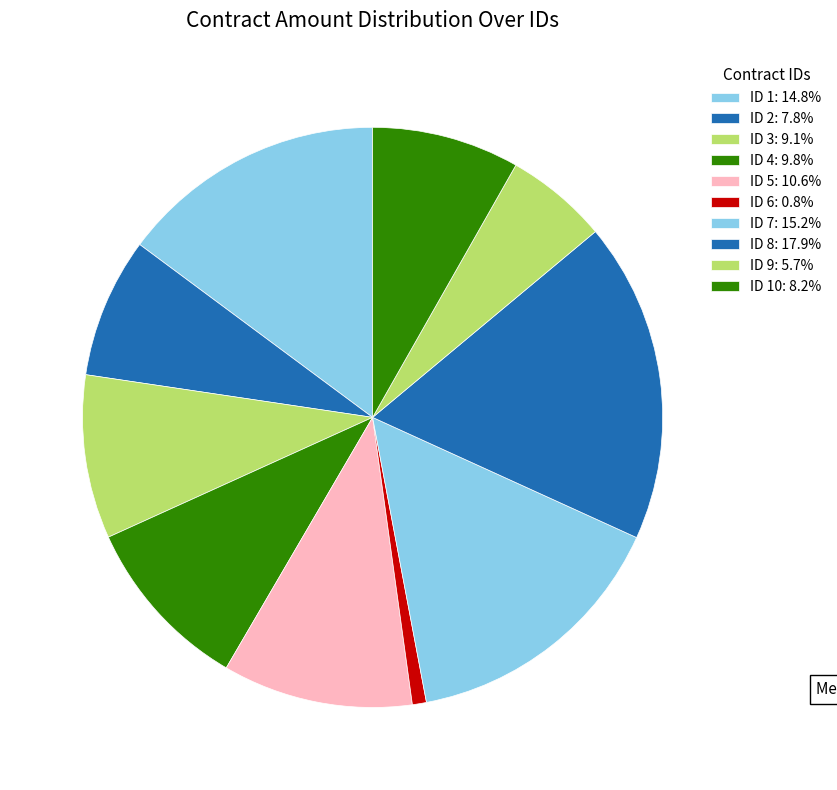

Count the number of slices in the pie.

10